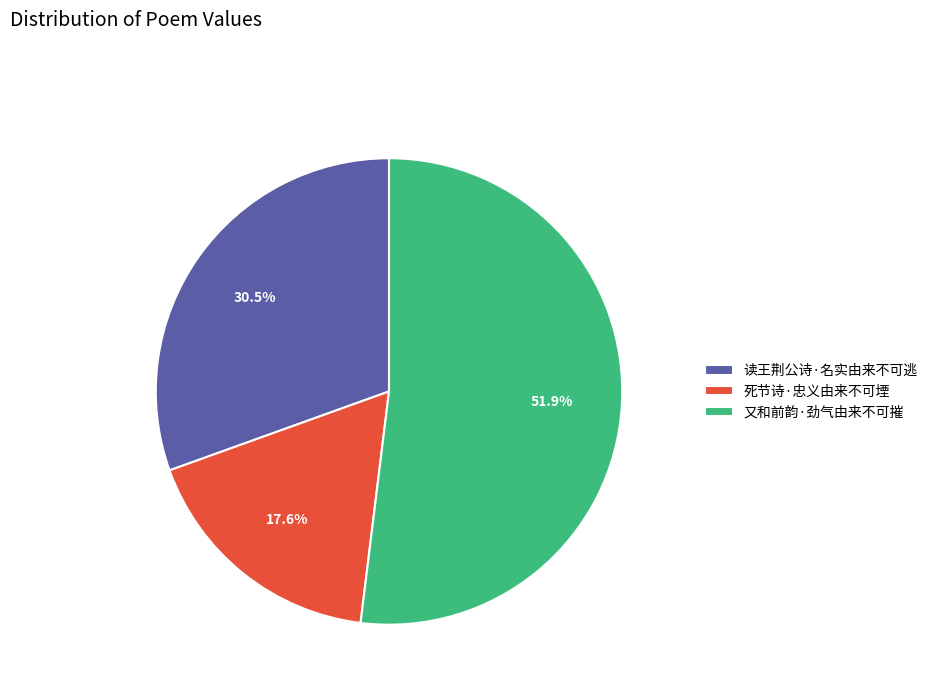

Approximately how many times larger is the value at 又和前韵·劲气由来不可摧 compared to 读王荆公诗·名实由来不可逃?

1.7